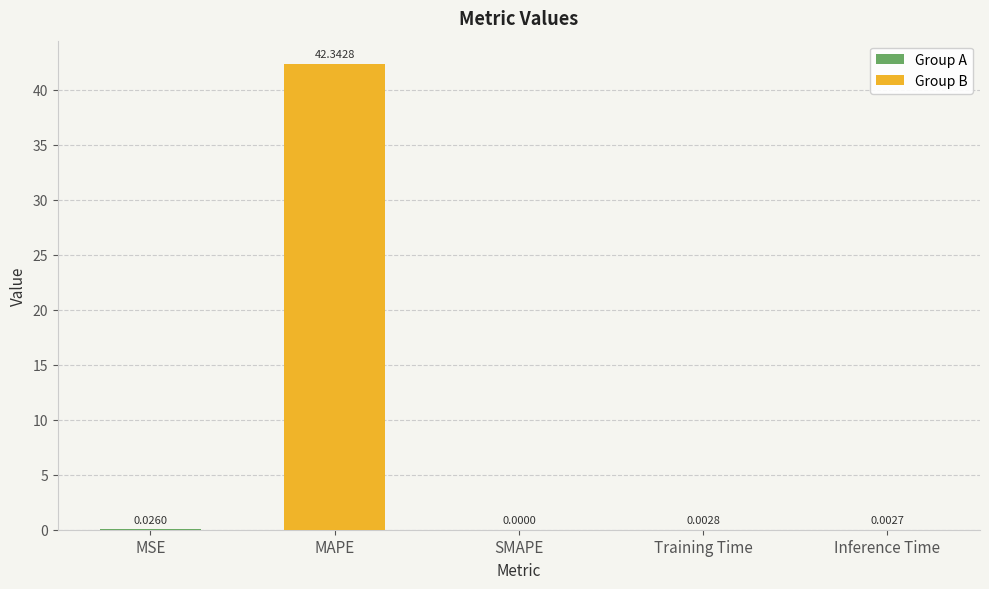

At which category does the chart reach its peak across all series?

MAPE